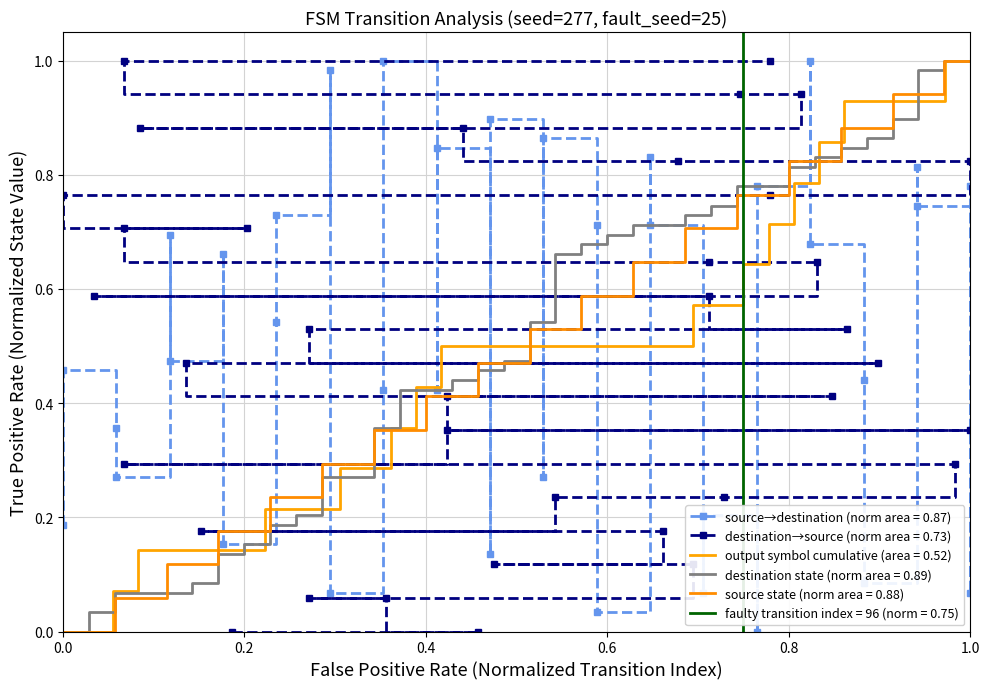

Is it true that destination state (norm area = 0.89) equals -0.5 at 0.0?

False